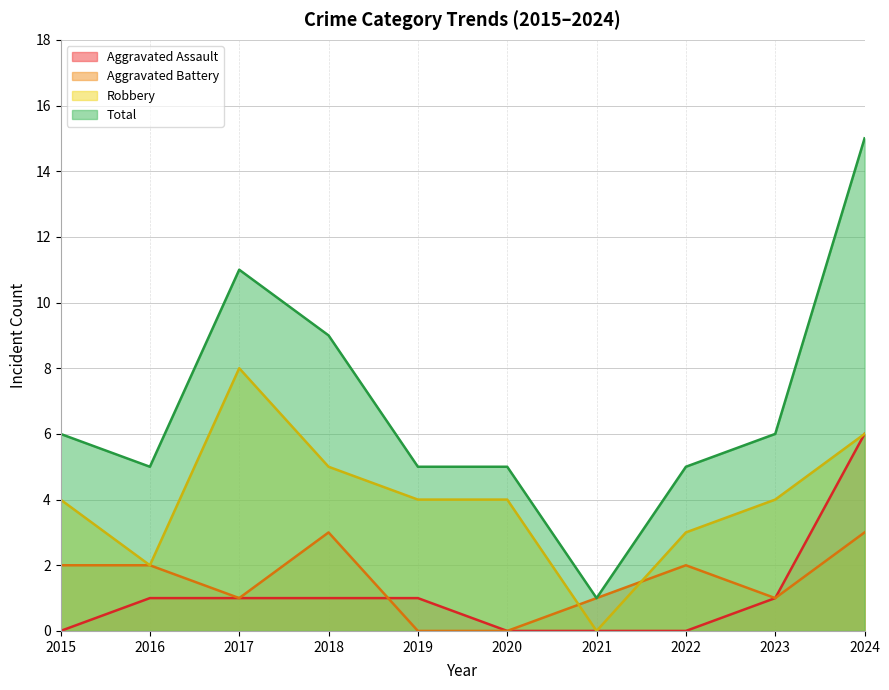

In Robbery, how many points are higher than both neighbors (excluding endpoints)?

1